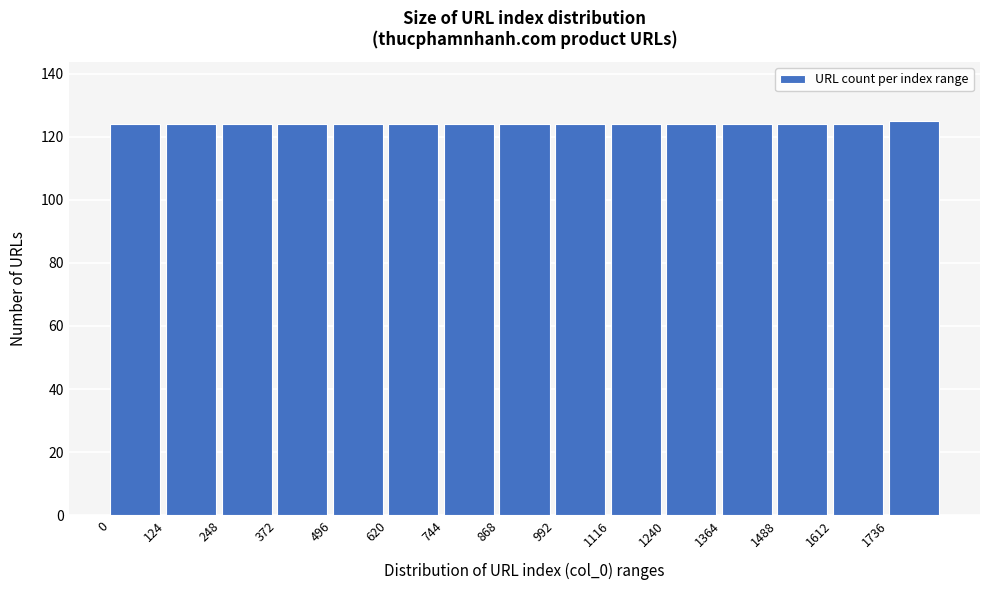

How tall is the bar that spans 496 to 620 on the x-axis? Neither the bar edges nor the heights are printed on the chart, so give them approximately, as read against the axes.

124